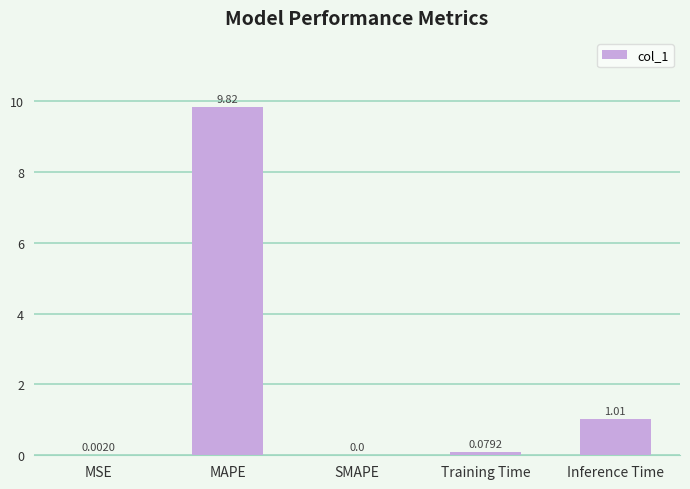

Which label corresponds to the largest value in the chart?

MAPE